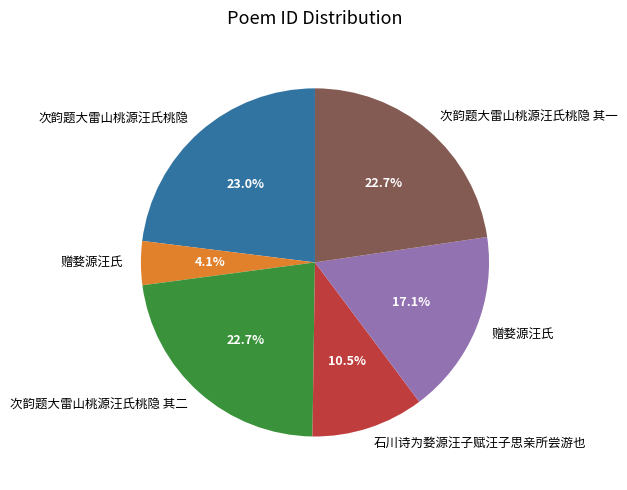

Does any single category account for the majority?

No